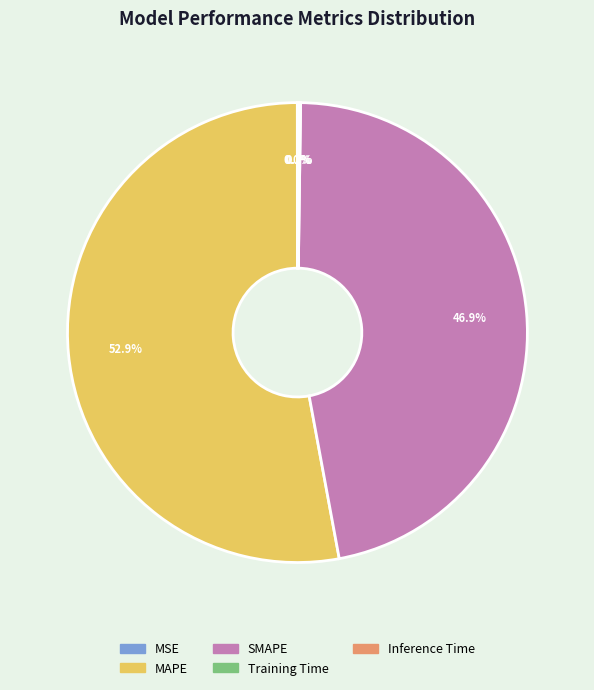

Between SMAPE and MAPE, which is larger?

MAPE